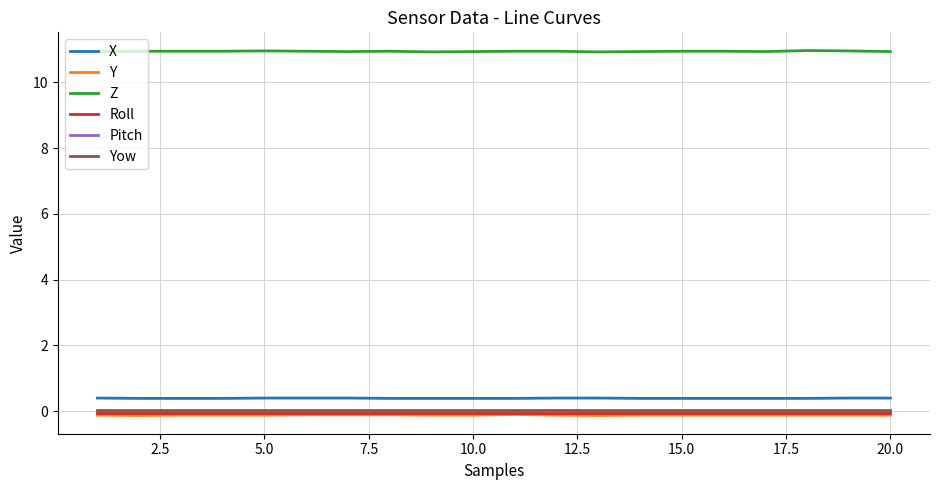

What is the greatest value displayed?

11.0